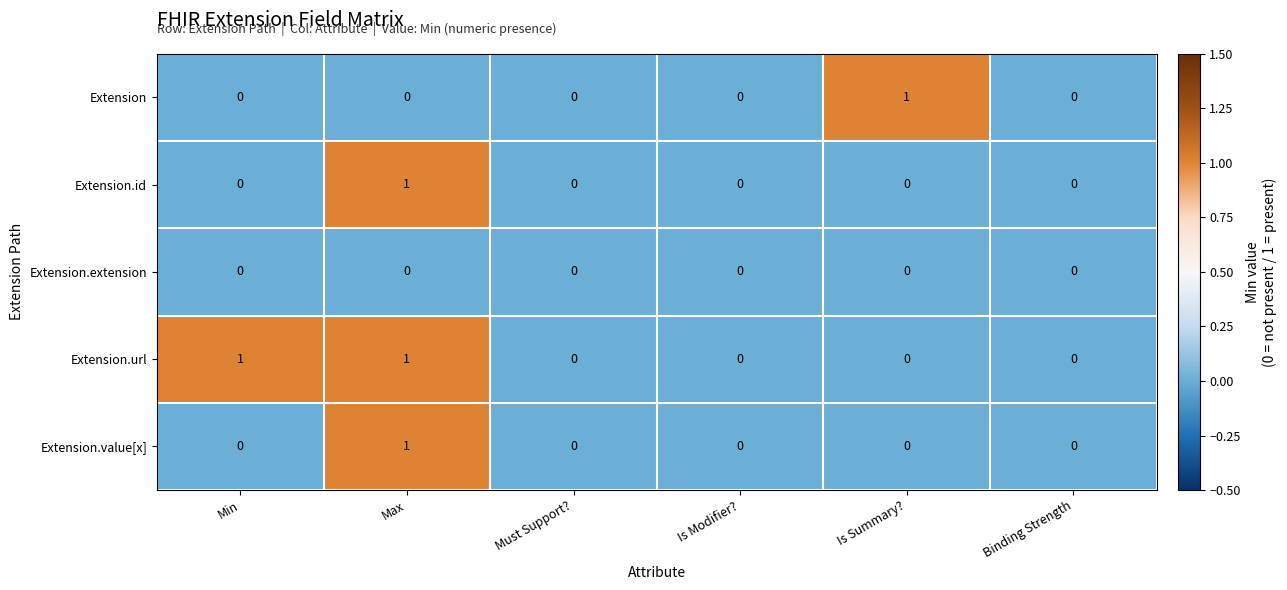

At which category is the sum across all series the highest?

Max